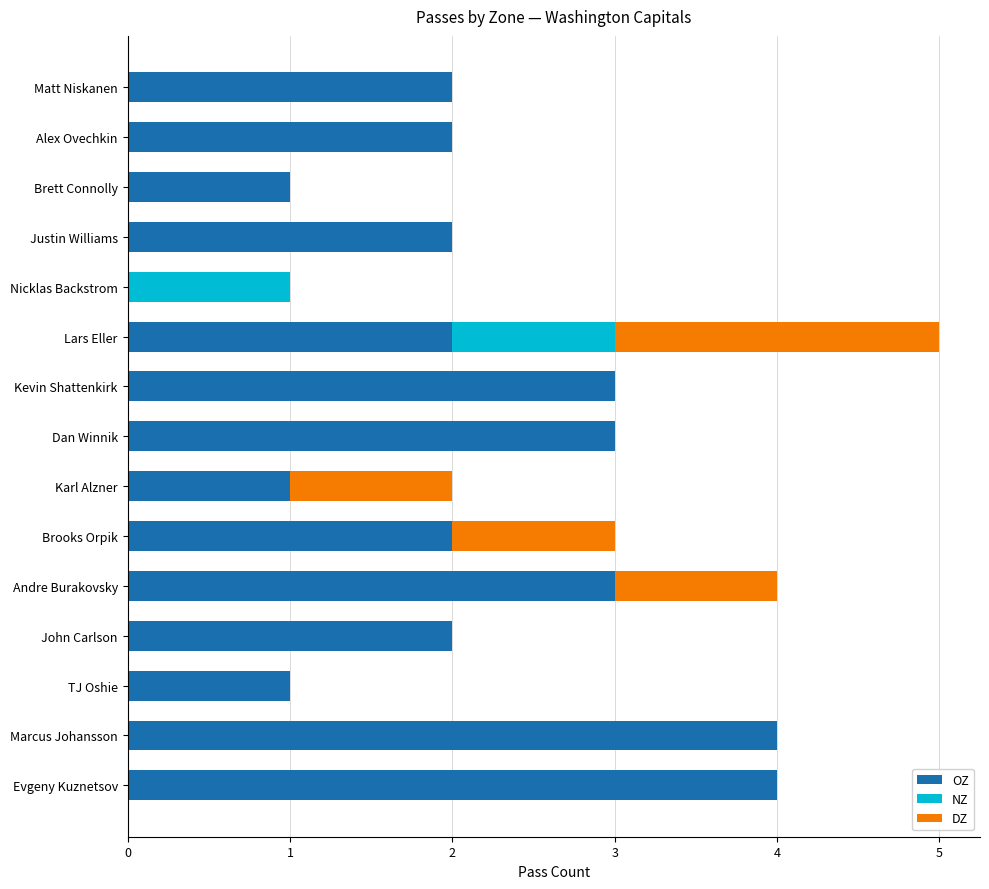

What are all the series names shown in the legend?

OZ, NZ, DZ